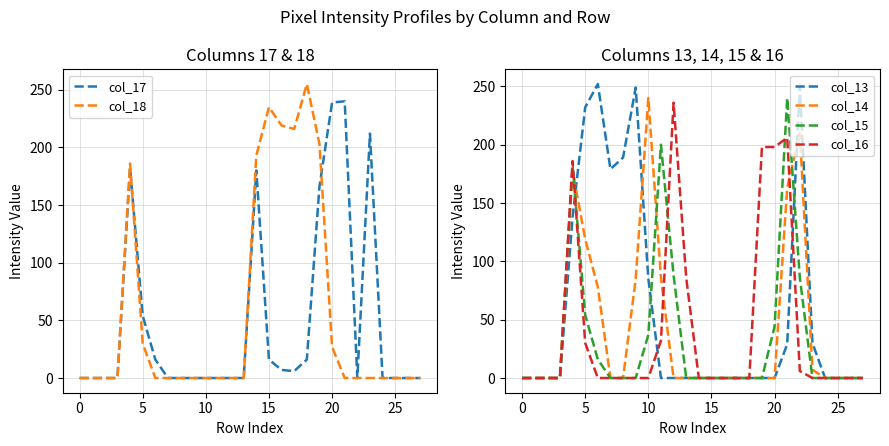

What is the total value across all series at 5?

519